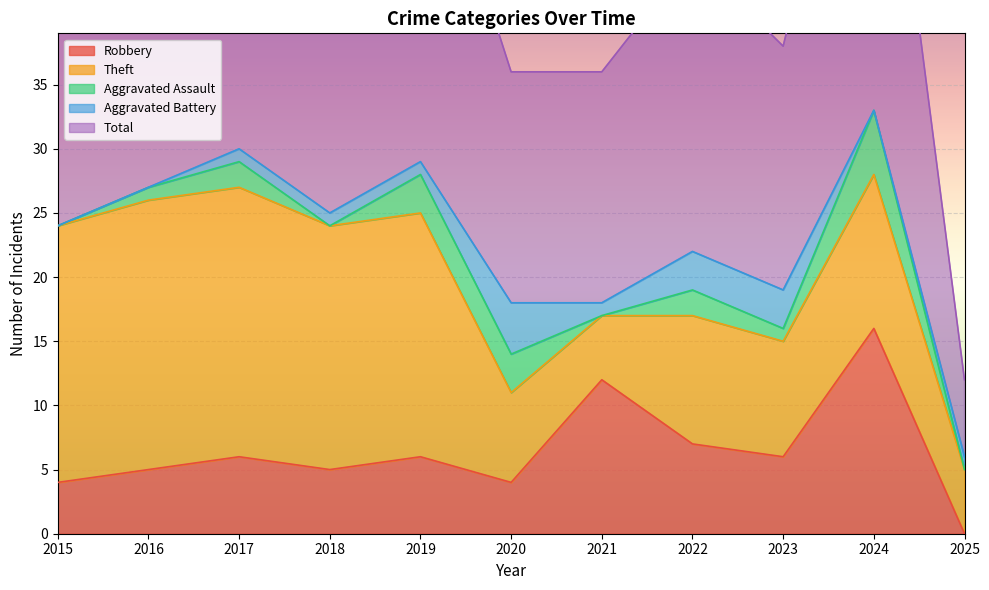

At which category does Robbery reach its first local valley?

2018